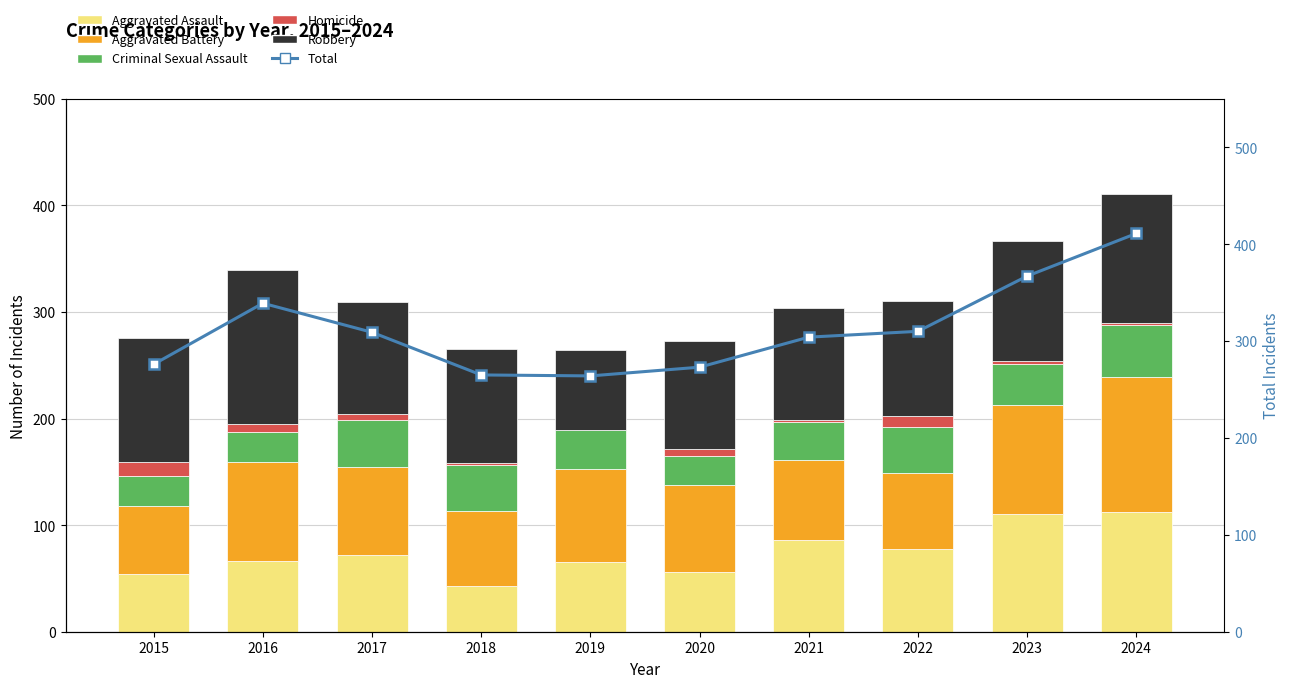

What is the sum of the Criminal Sexual Assault values at 2022 and 2024?

92